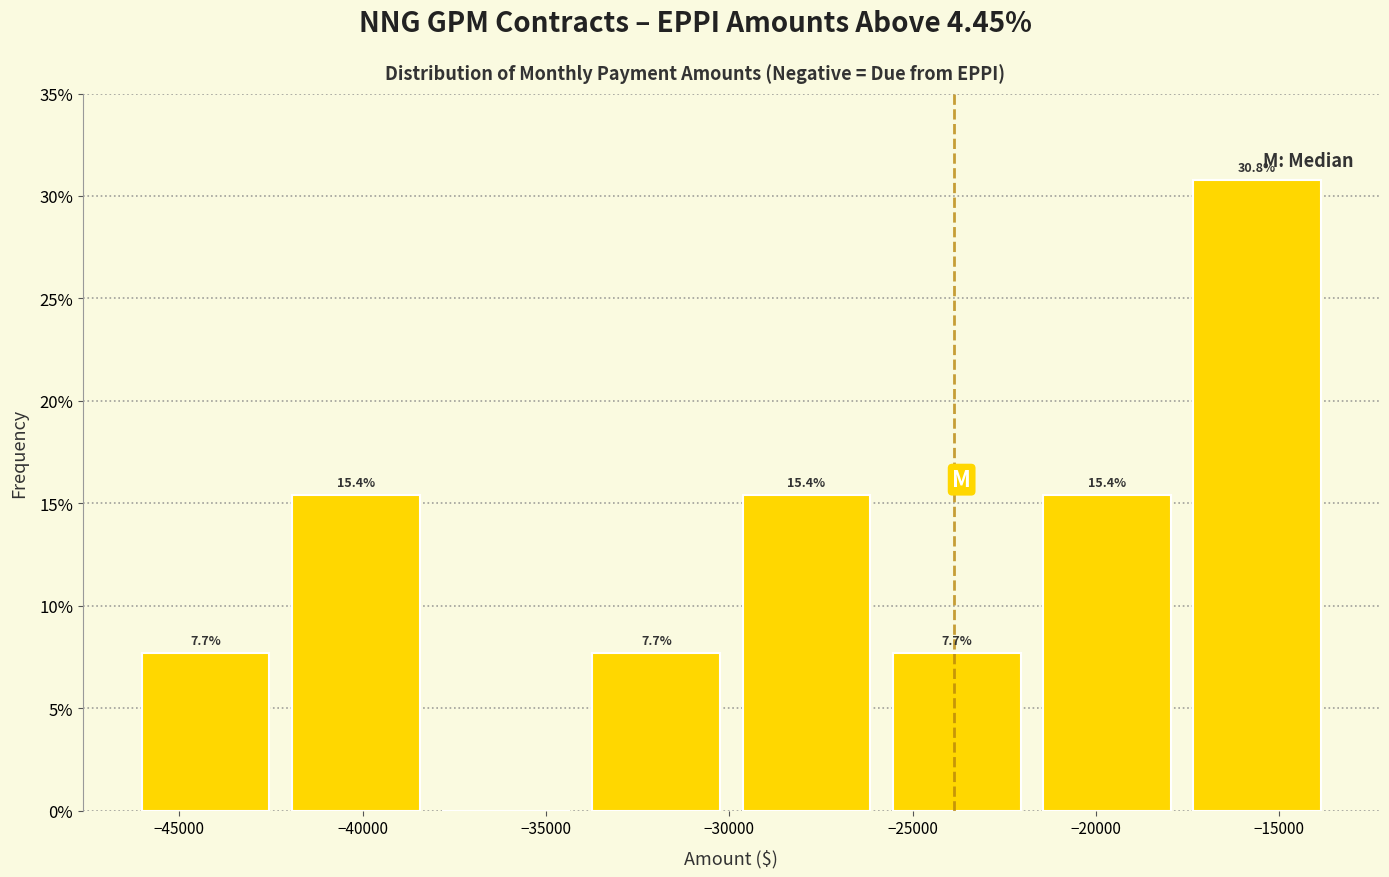

Over which range of the x-axis is the bar tallest?

-17500 to -13500